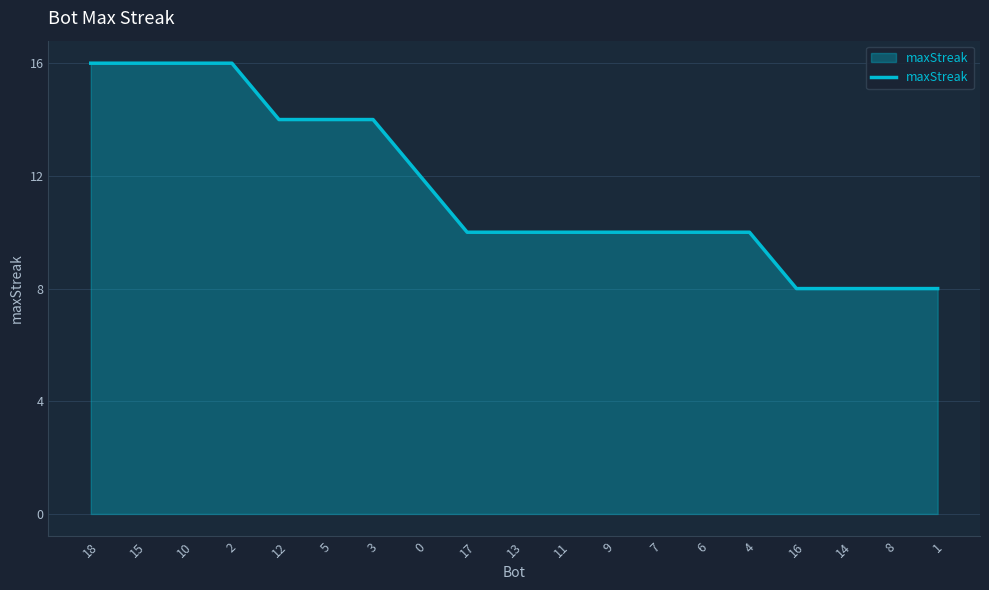

The value at 9 is 10. True or false?

True